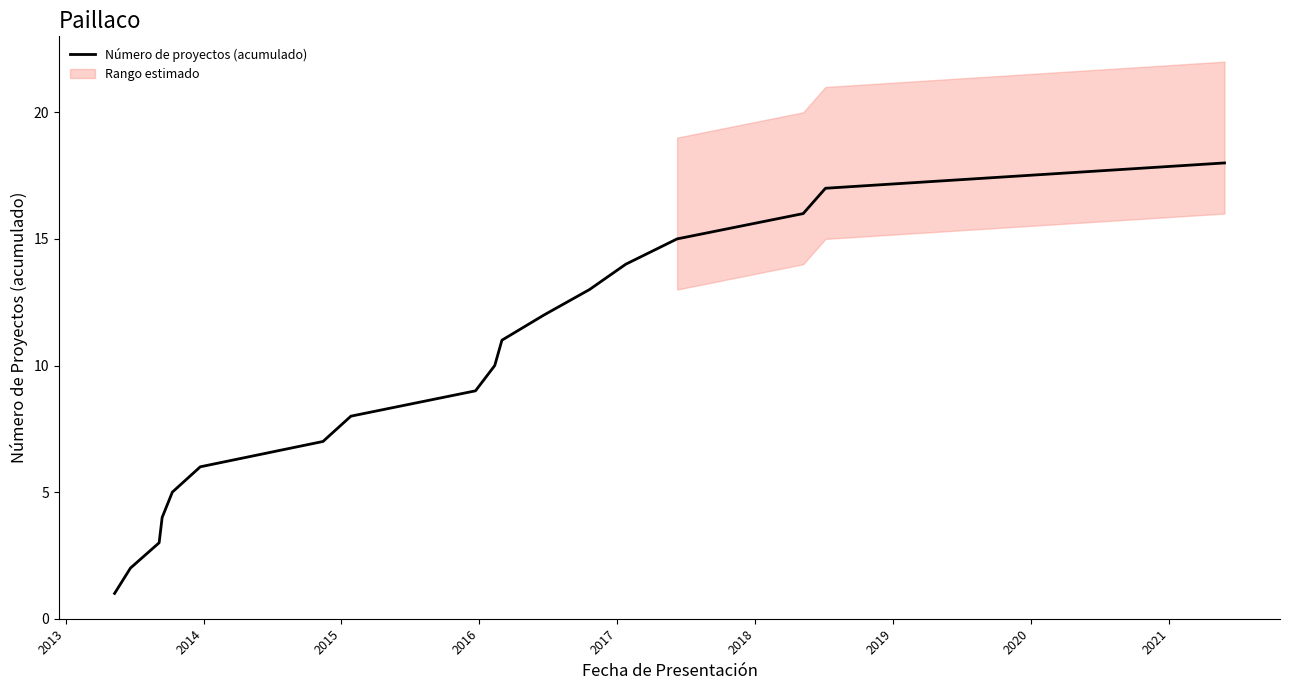

Does the chart display data point markers on the line(s)?

No